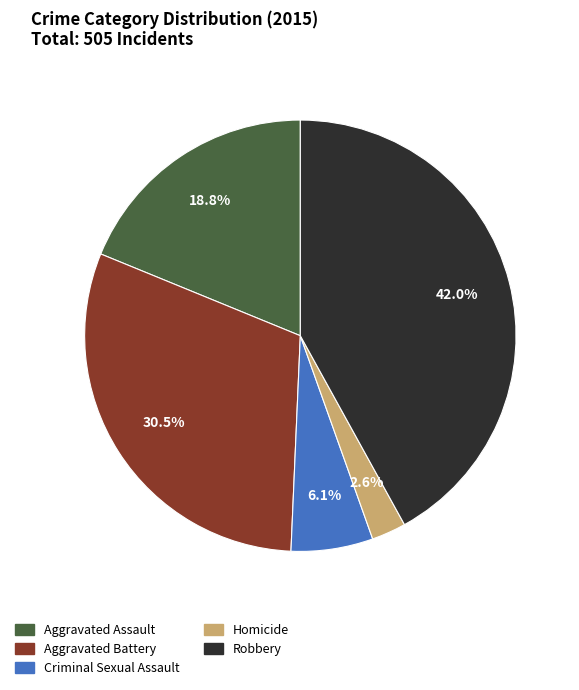

To the nearest percent, what portion does Aggravated Assault represent?

19%